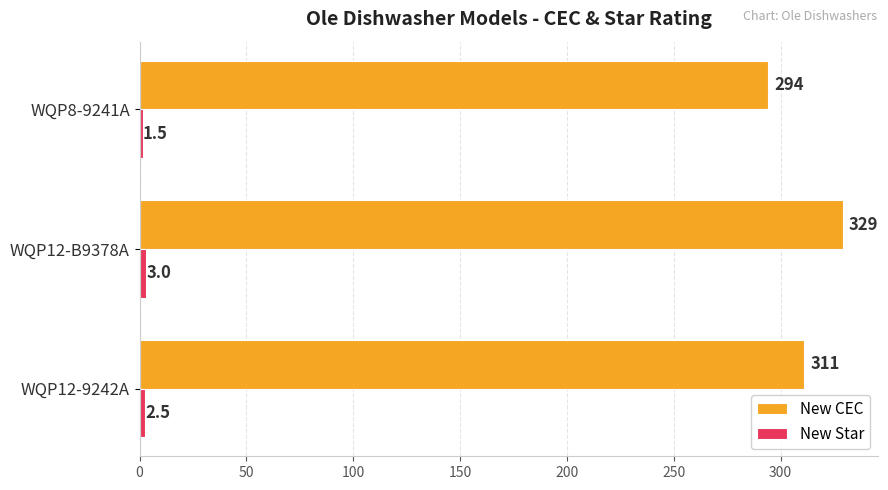

What is the spread (max minus min) of values at WQP12-B9378A?

326.0